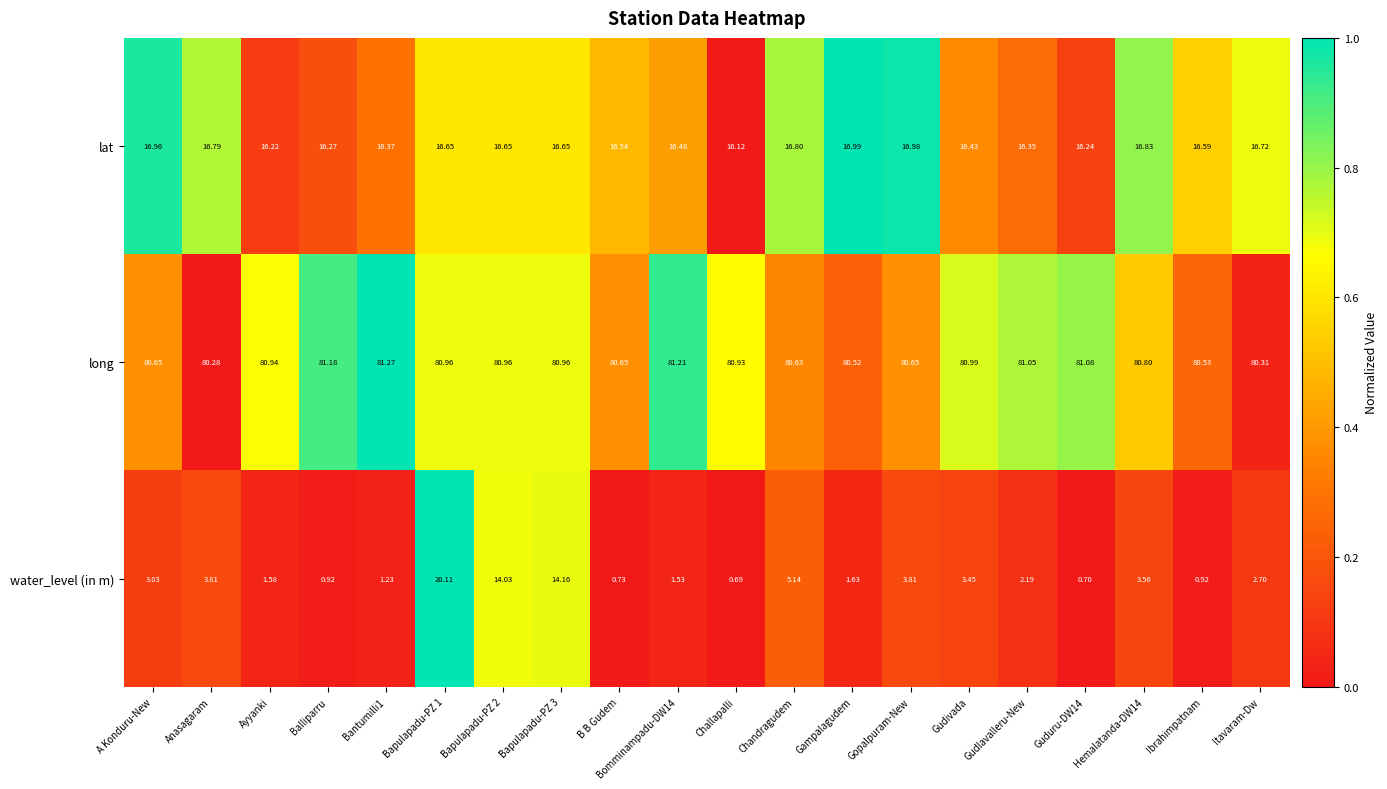

Between Balliparru and Chandragudem, which series saw the biggest shift?

water_level (in m)